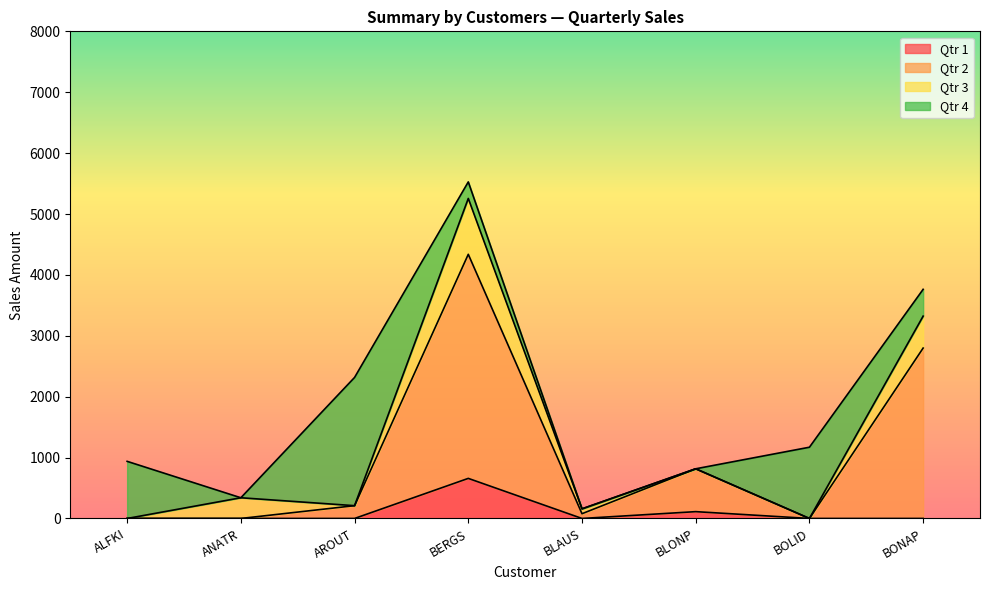

Which category has the highest value in the Qtr 1 series?

BERGS